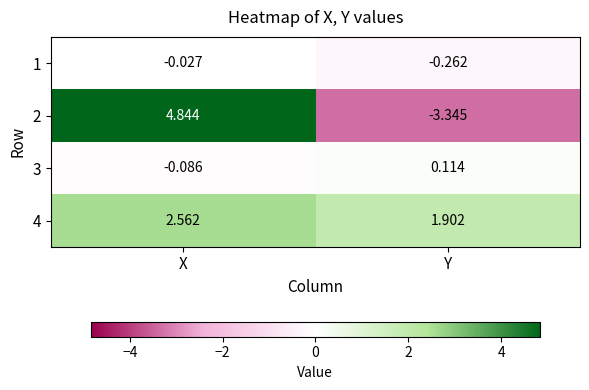

At which category is the sum across all series the highest?

X